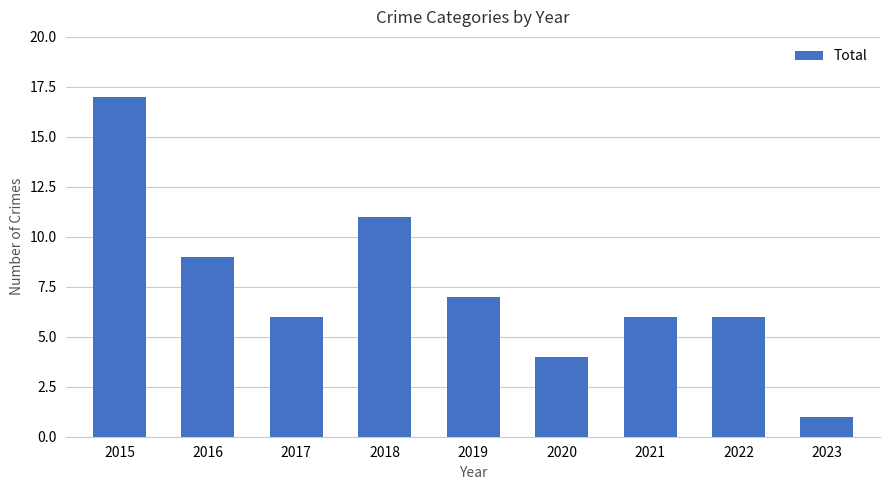

What is the difference between the maximum and minimum values?

16